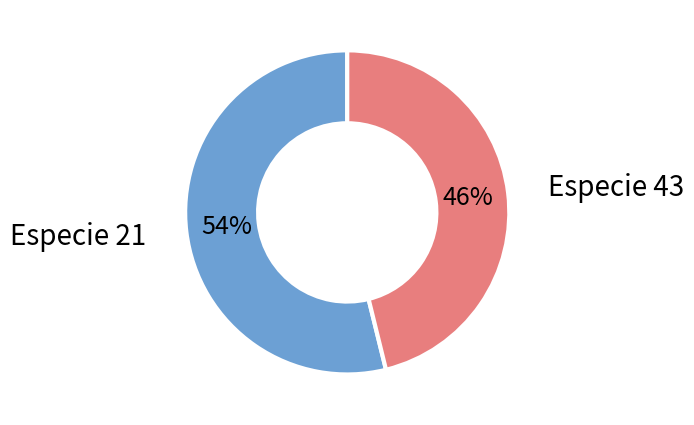

To the nearest percent, what is the difference between the largest and smallest slice percentages?

8%